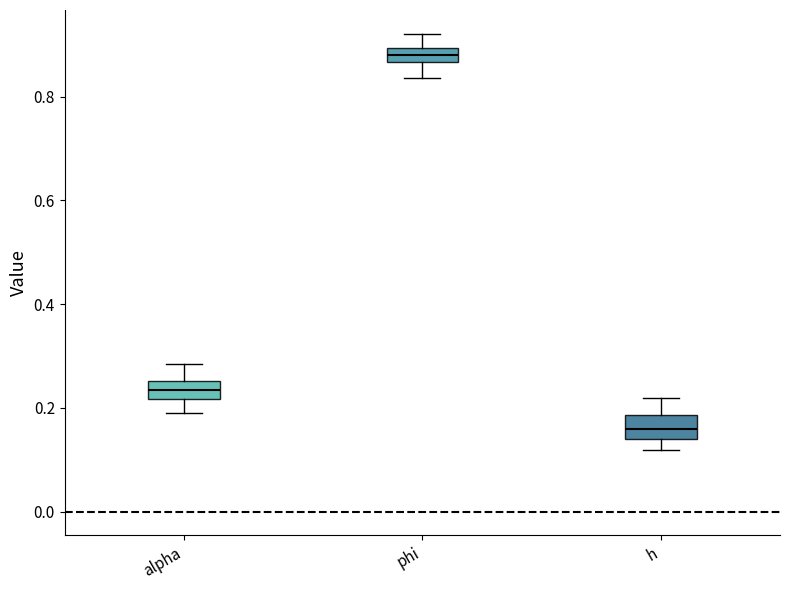

Where is the upper edge of the box for h on the y-axis? The values are not printed on the chart, so give them approximately, as read against the axis.

0.18